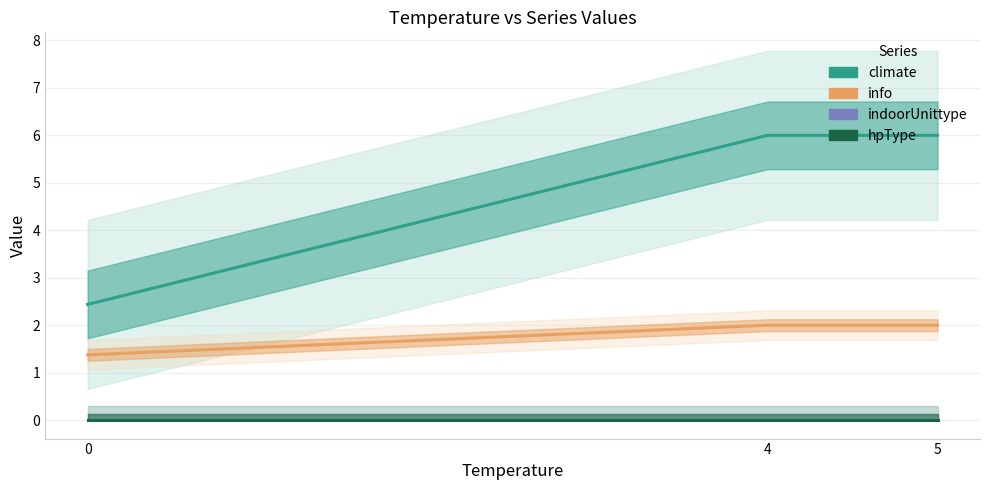

What is the sum of the climate values at 4 and 0?

8.4